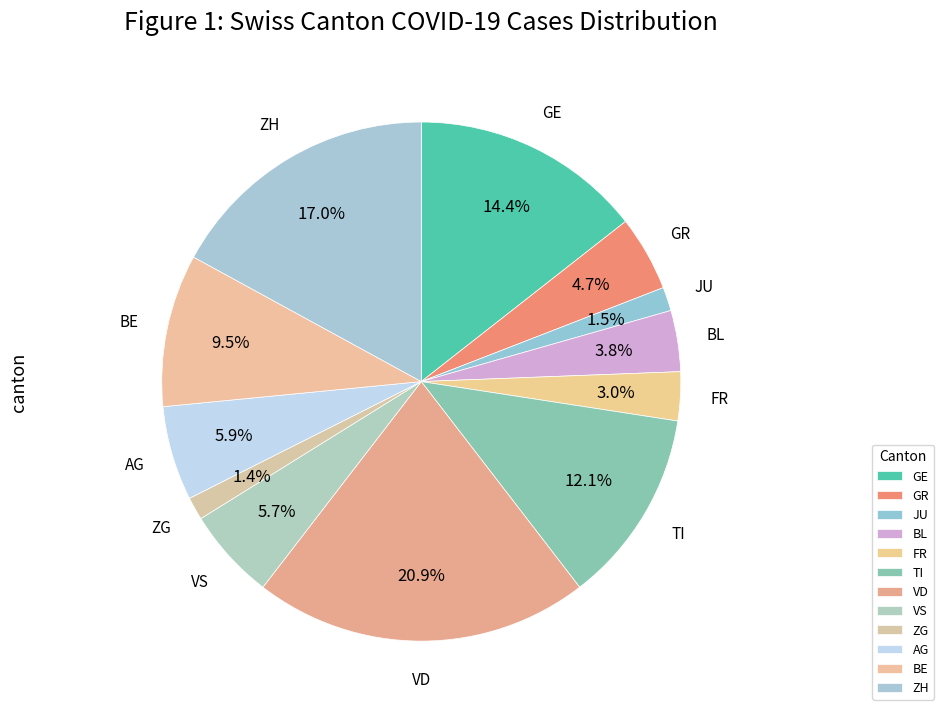

How much of the chart is everything except ZH?

83.0%